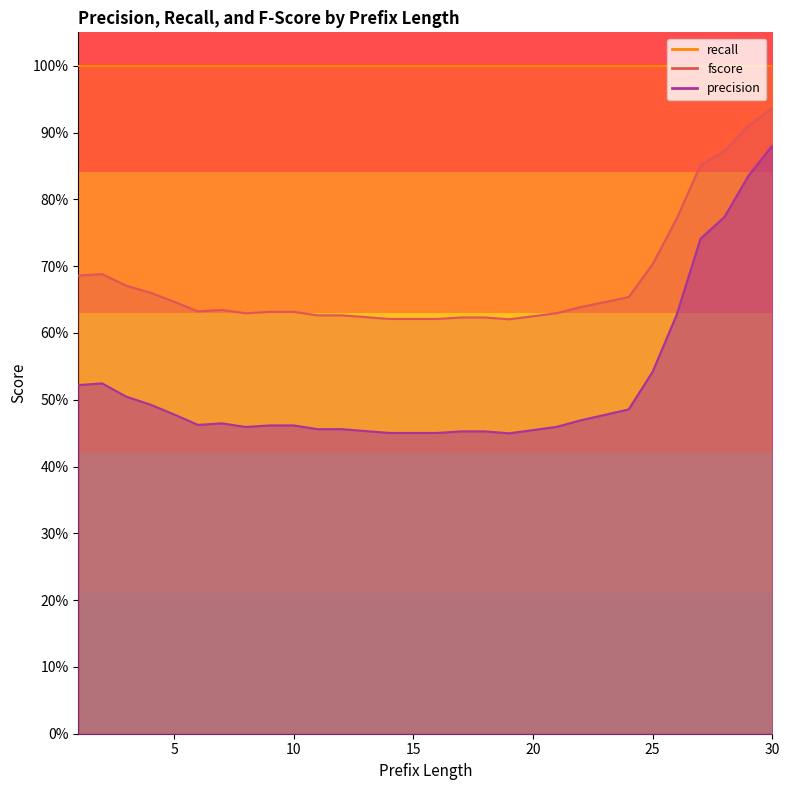

At which label is fscore closest to 0?

19